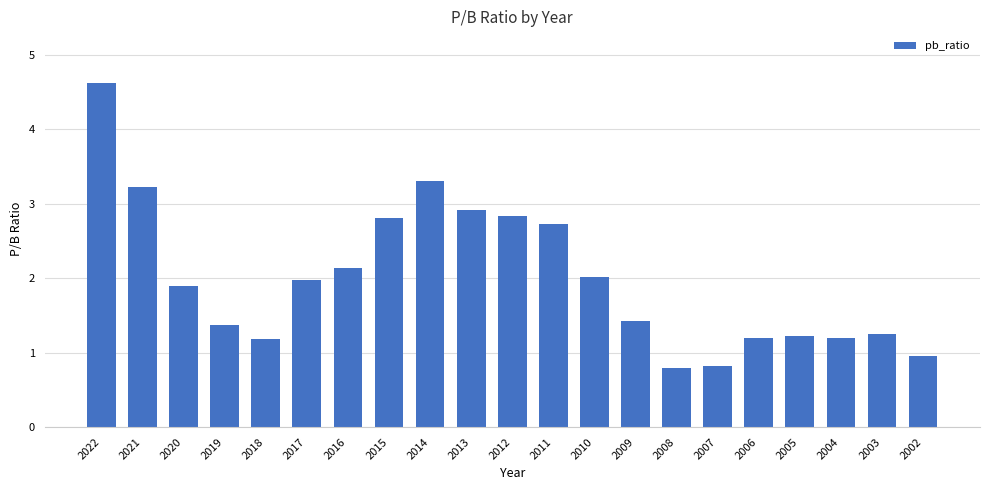

What is the difference between the values at 2017 and 2004?

0.8